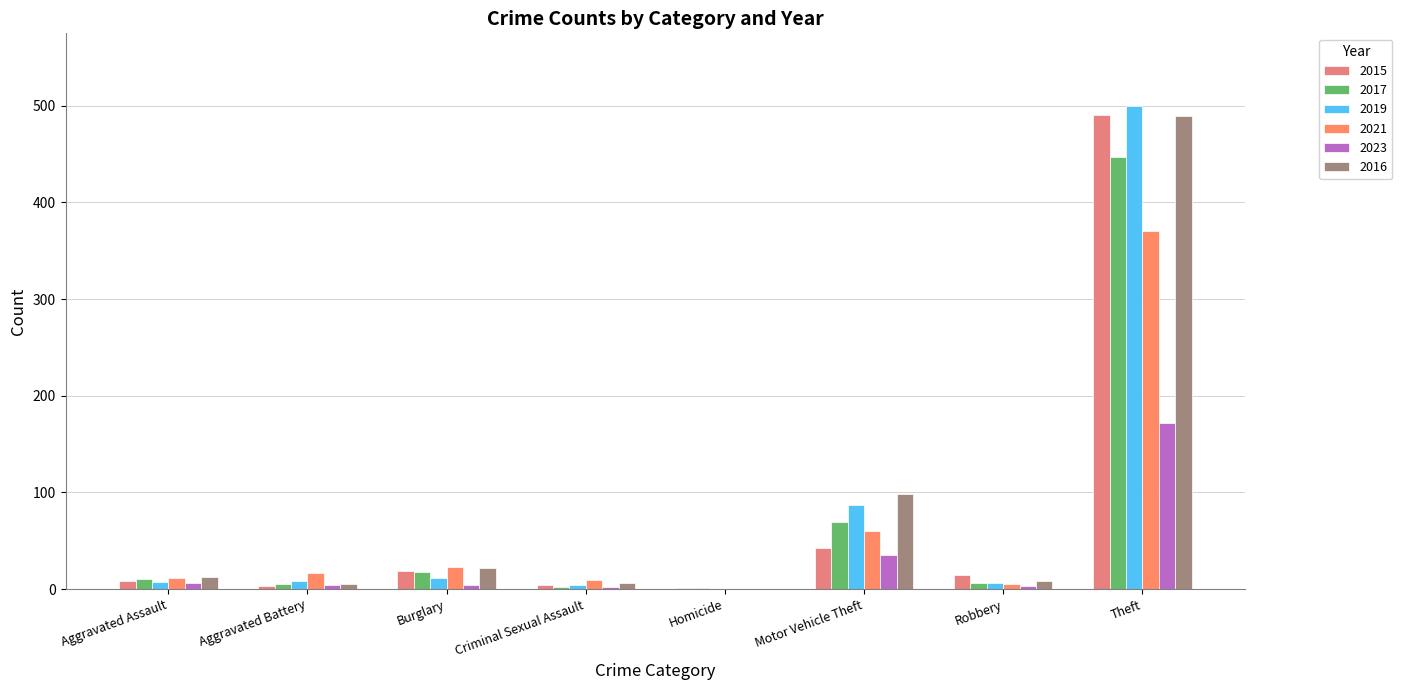

Between Robbery and Theft, which series saw the biggest shift?

2019